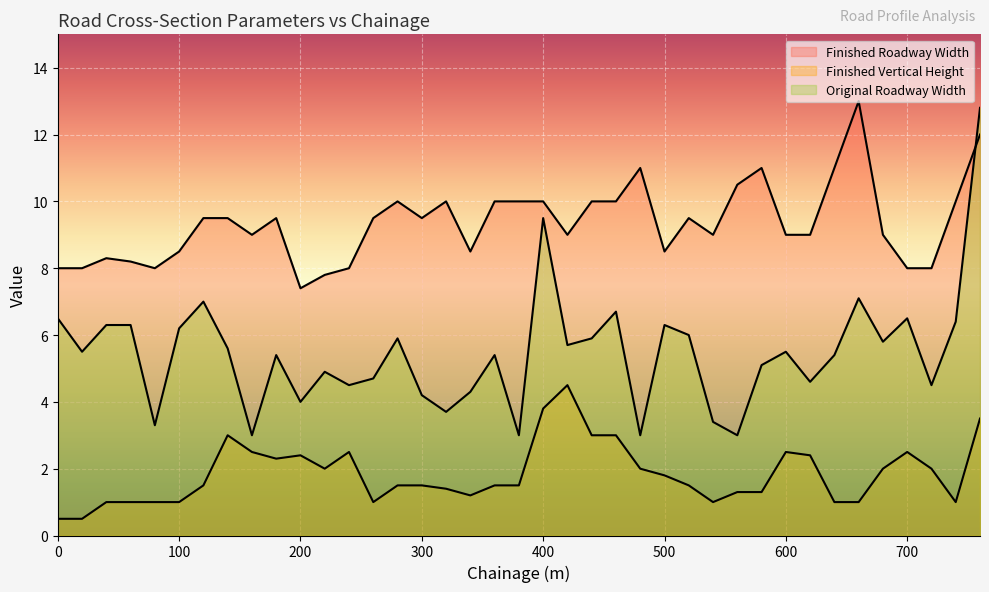

How many interior local valleys does the Finished Vertical Height series have?

6